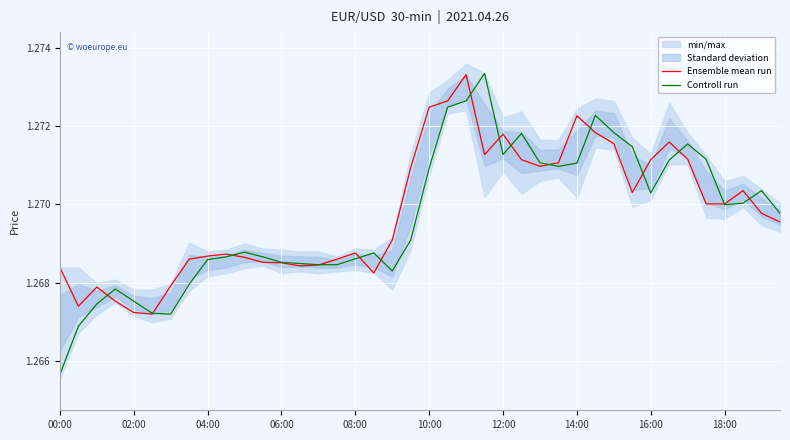

At which label does Controll run reach its minimum?

00:00